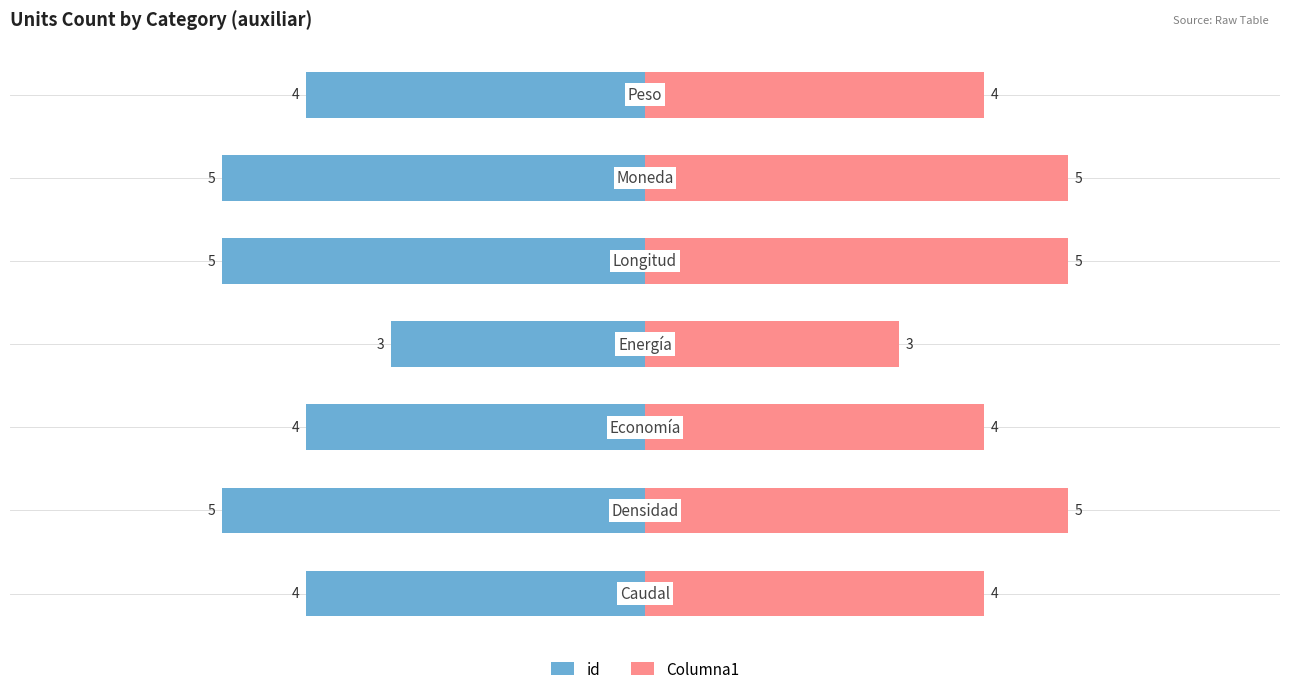

The id series shows -6 at 0. True or false?

False